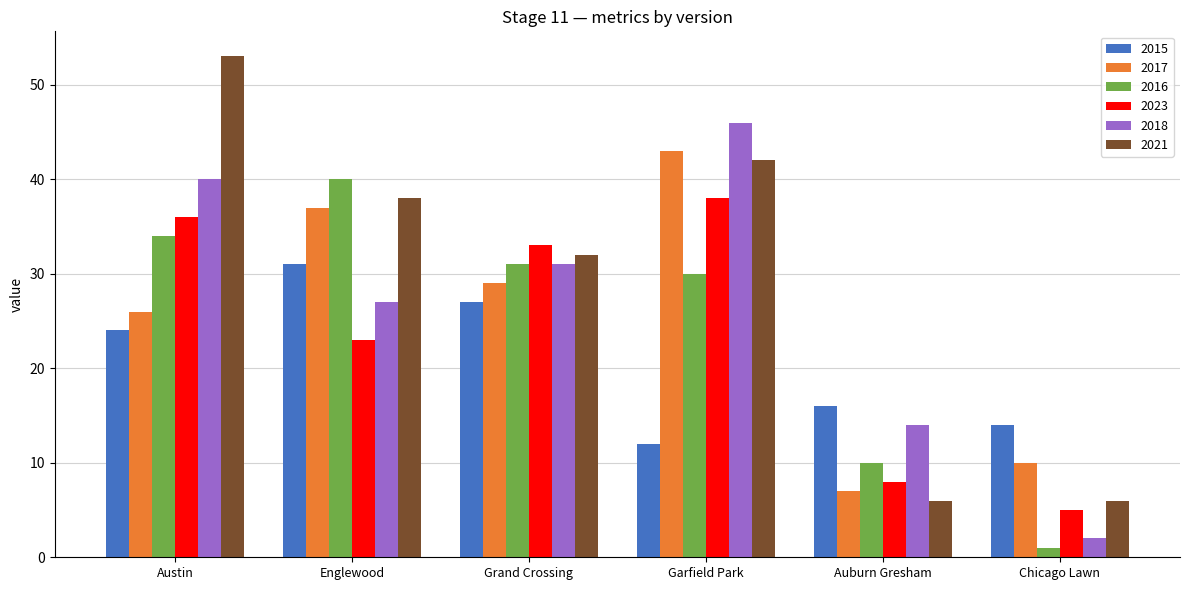

Is it true that 2021 equals 42 at Garfield Park?

True